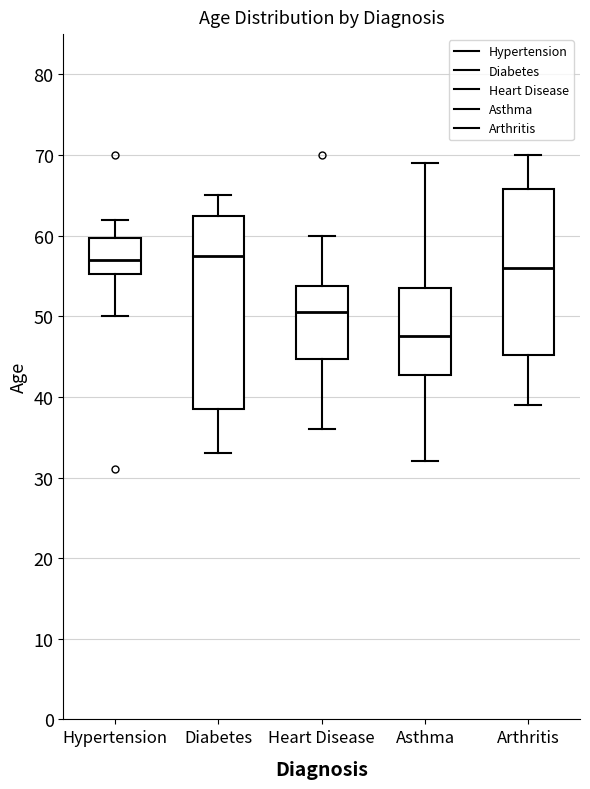

Where does the median line of the box for Arthritis sit on the y-axis? The values are not printed on the chart, so give them approximately, as read against the axis.

56